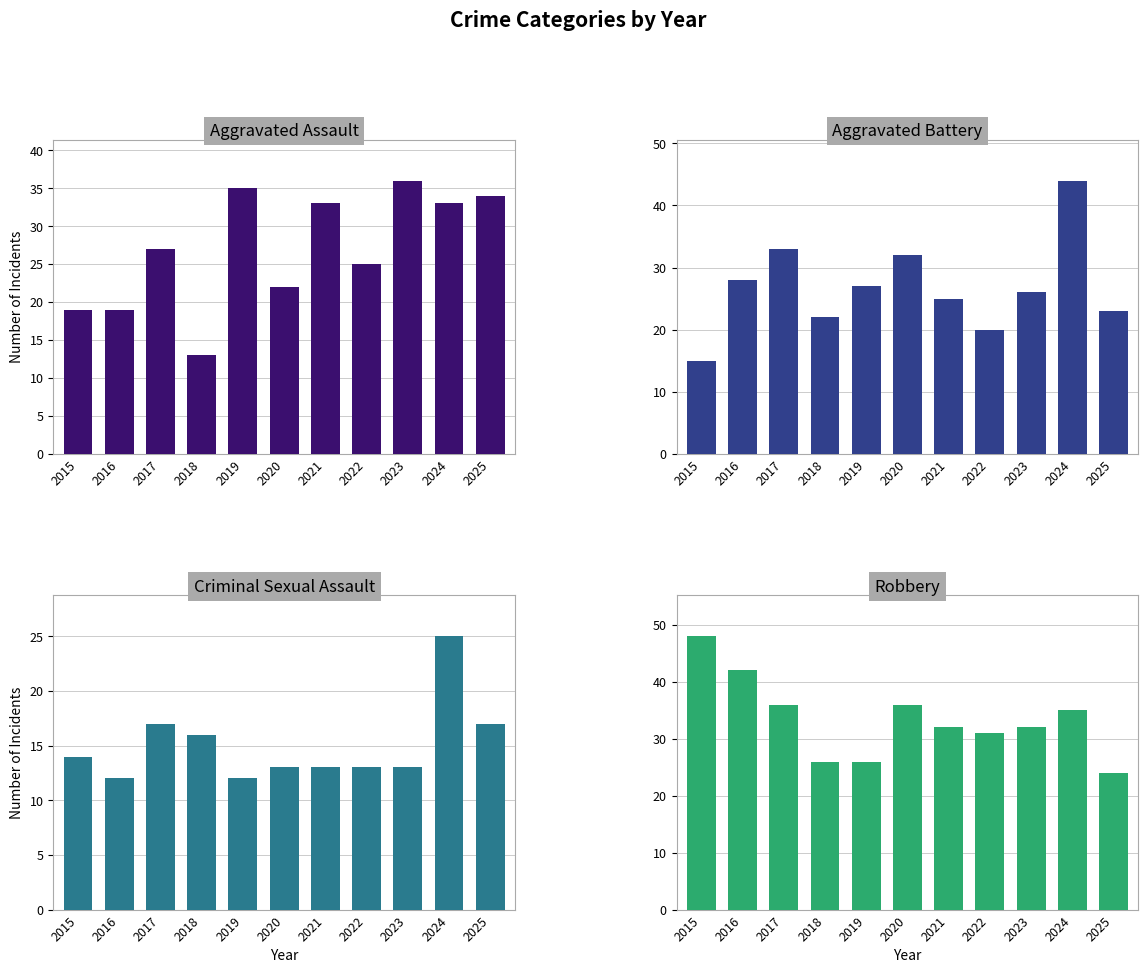

At which category is the sum across all series the highest?

2024